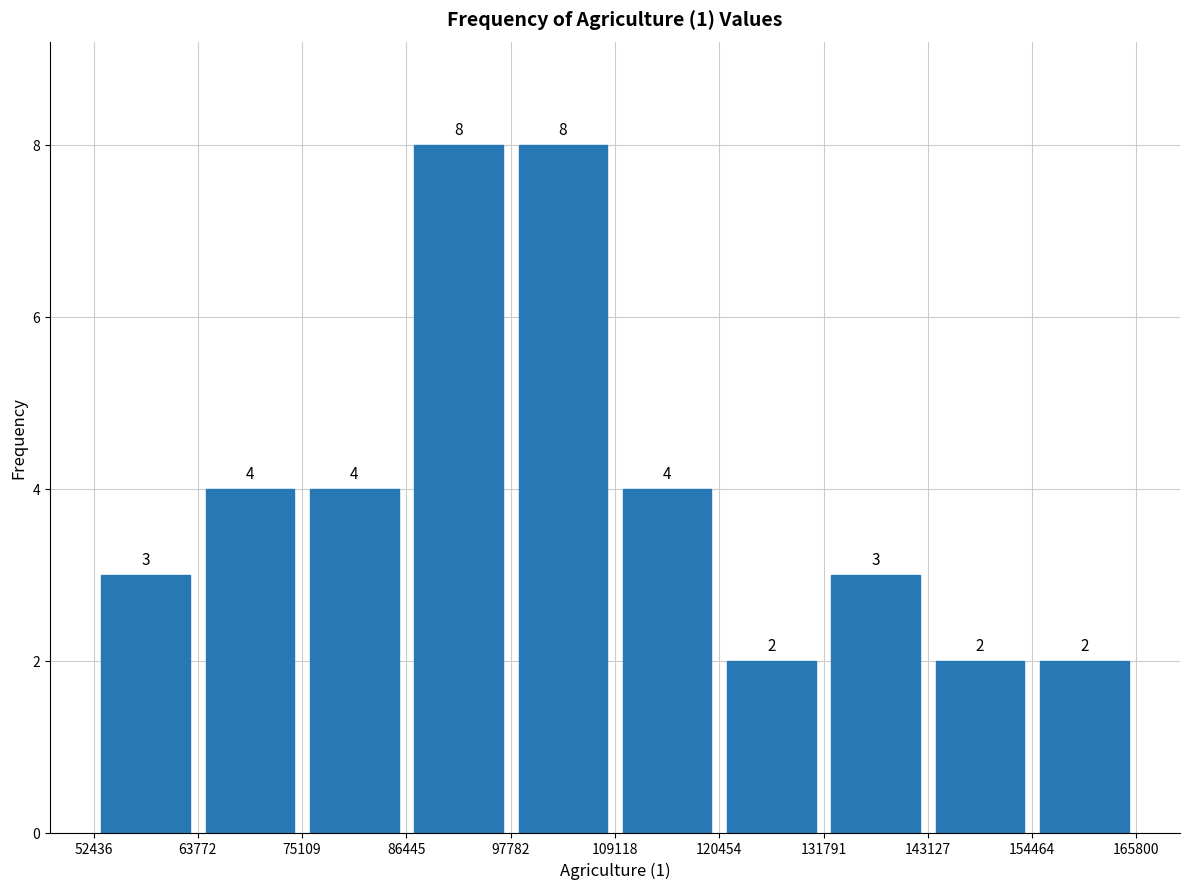

What is the height of the bar covering 86445 to 97782 on the x-axis?

8